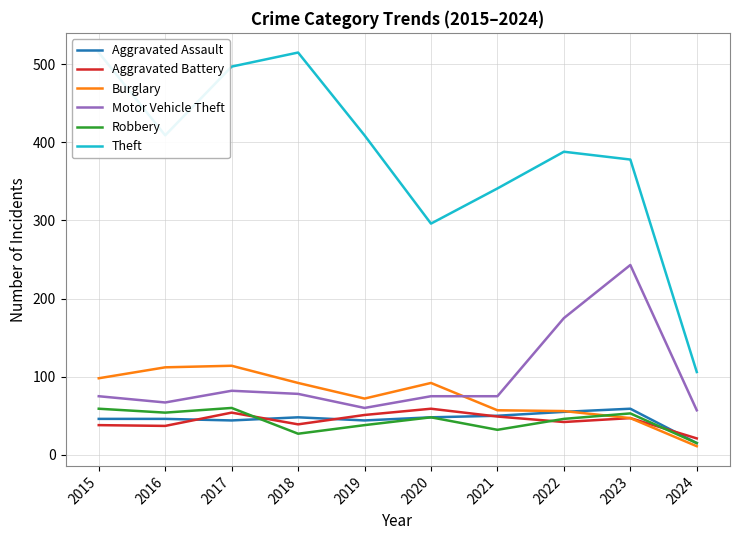

What is the sum of the Aggravated Assault values at 2019 and 2015?

90